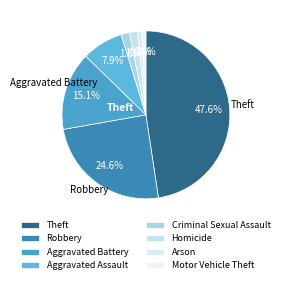

To the nearest percent, what is the difference between the largest and smallest slice percentages?

47%